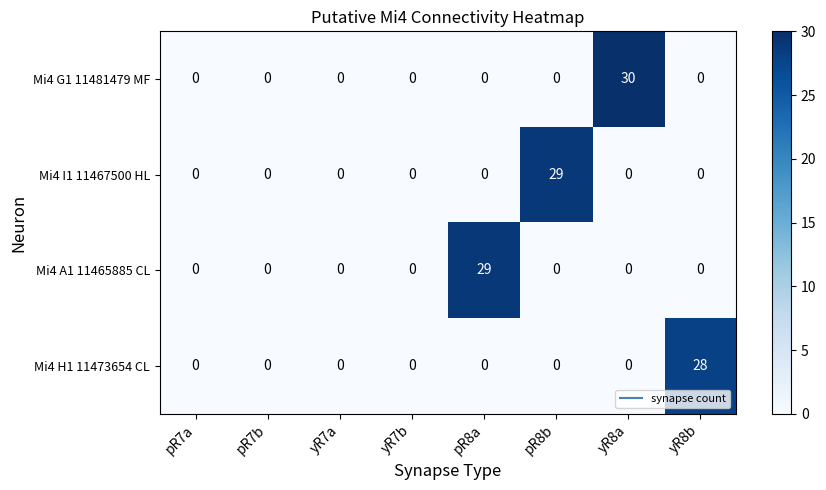

True or false: Mi4 H1 11473654 CL has a value of 0 at pR8b.

True